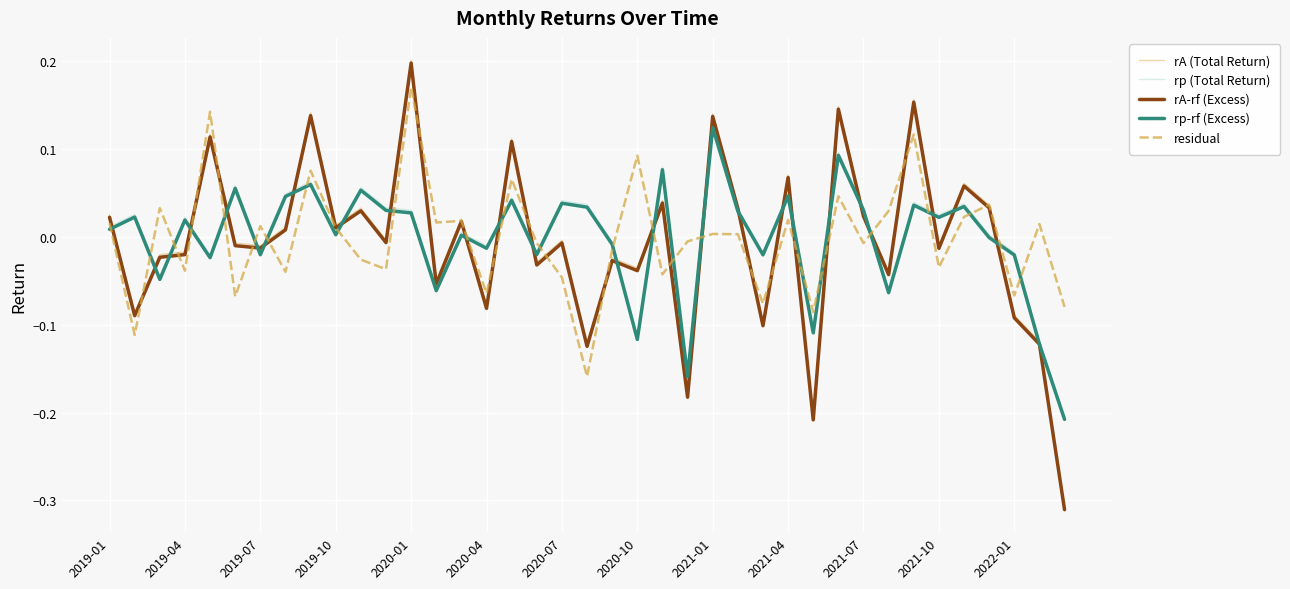

Is this an area chart (filled region under the line)?

No